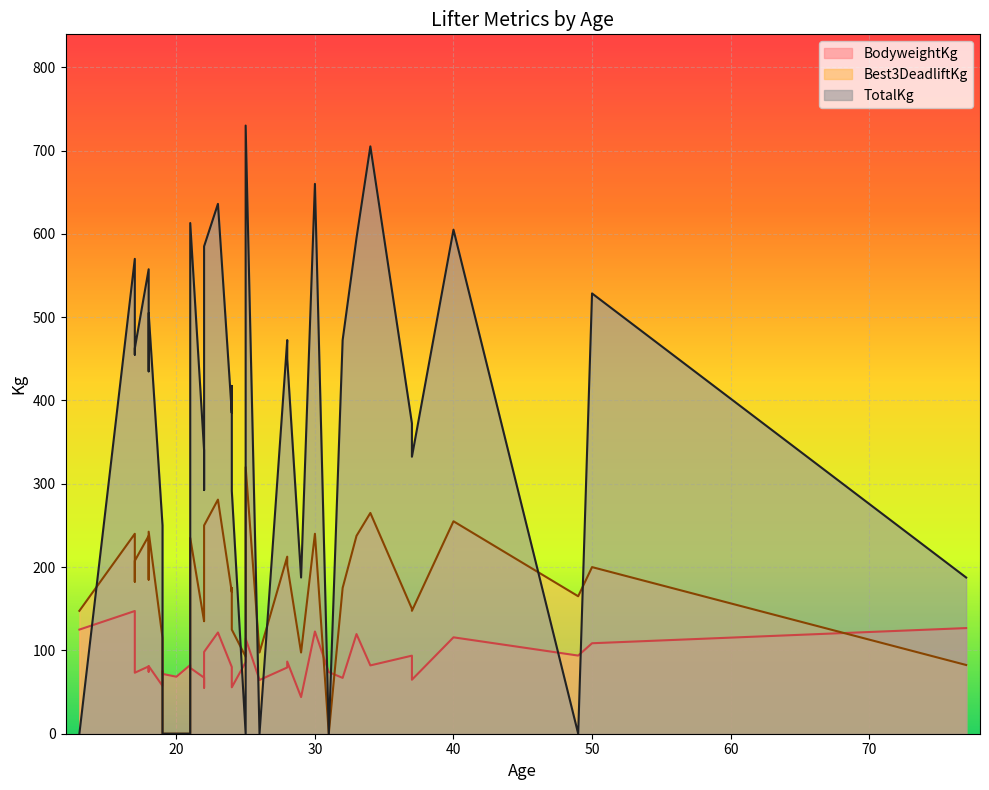

The value of TotalKg at 23 is 229.9. True or false?

False